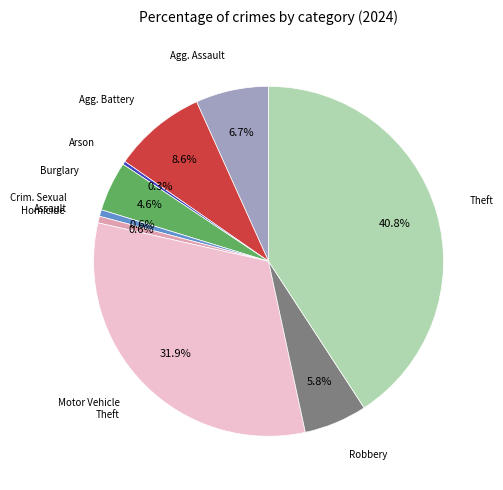

Is there a majority slice in this chart?

No